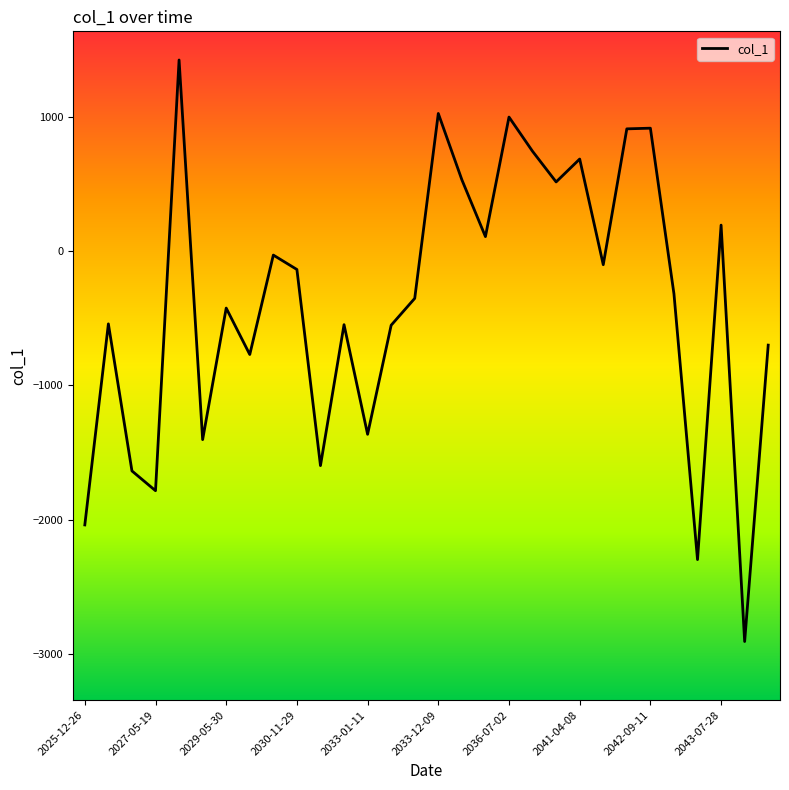

What is the maximum value shown in the chart?

1423.2